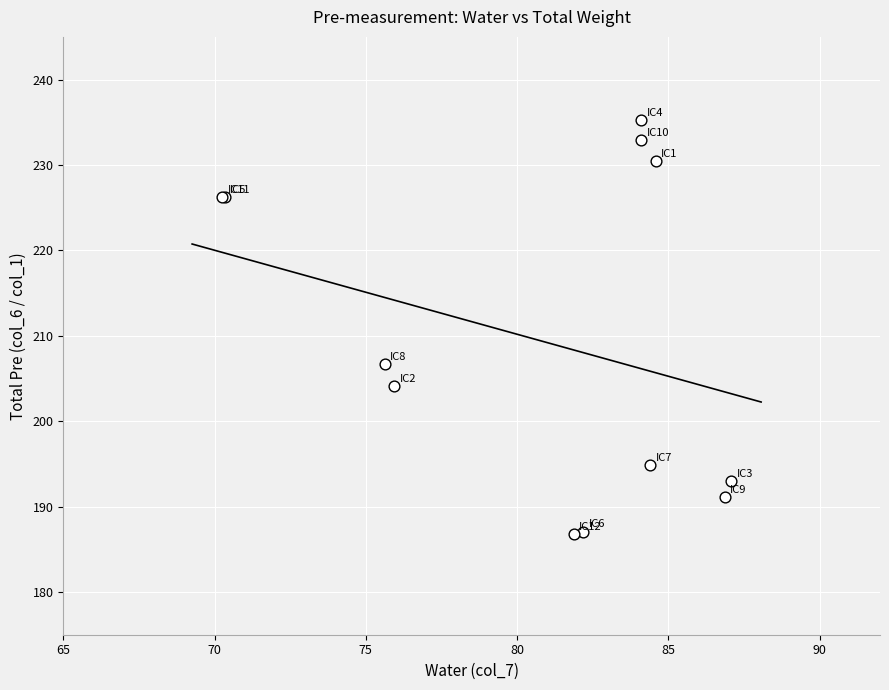

What Y value in the scatter plot is closest to 211?

206.7